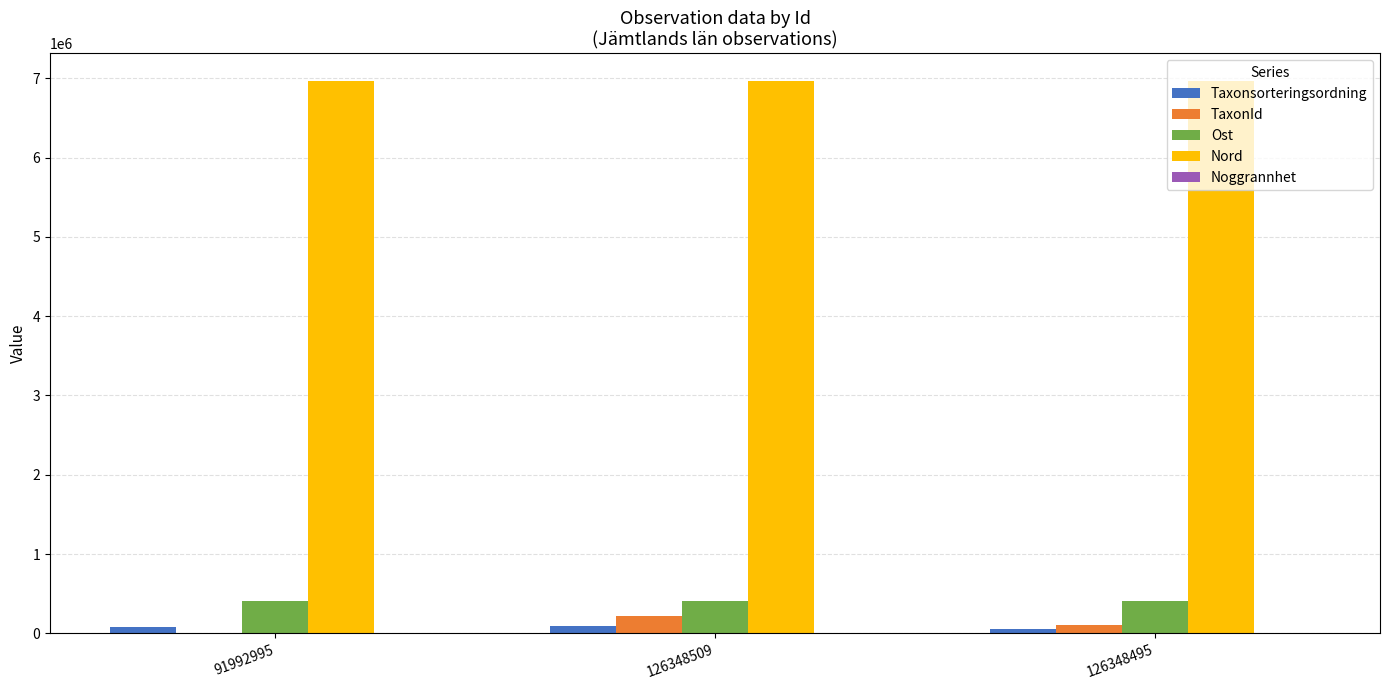

How many distinct data groups are displayed?

5